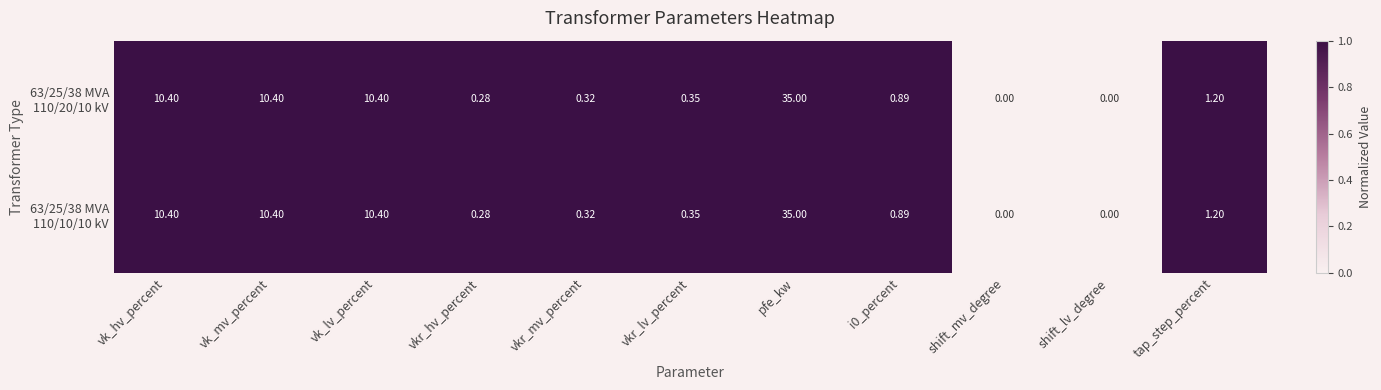

Which label corresponds to the largest value in the chart?

pfe_kw